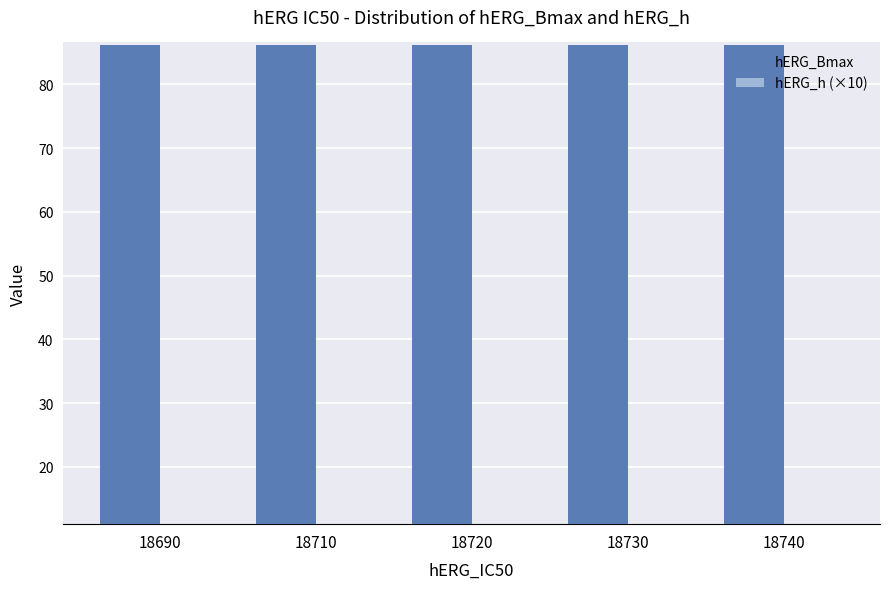

What is the spread (max minus min) of values at 18690?

75.0